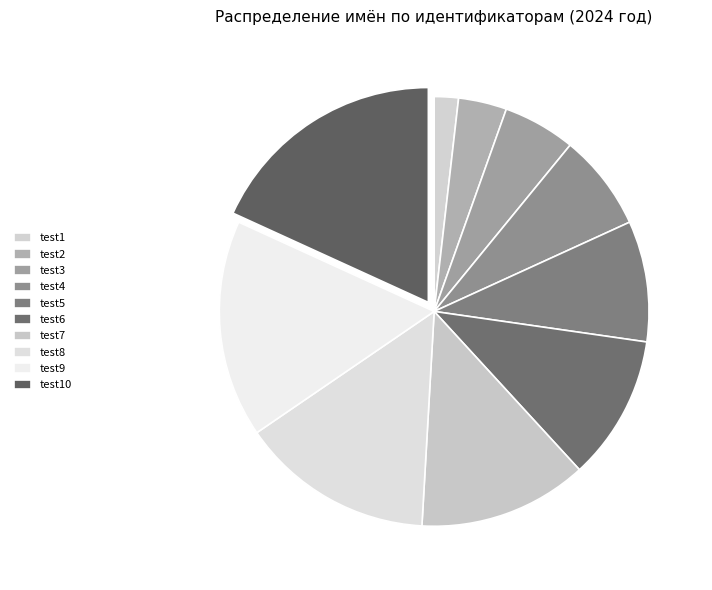

Is it true that test1 is 2% of the pie?

True